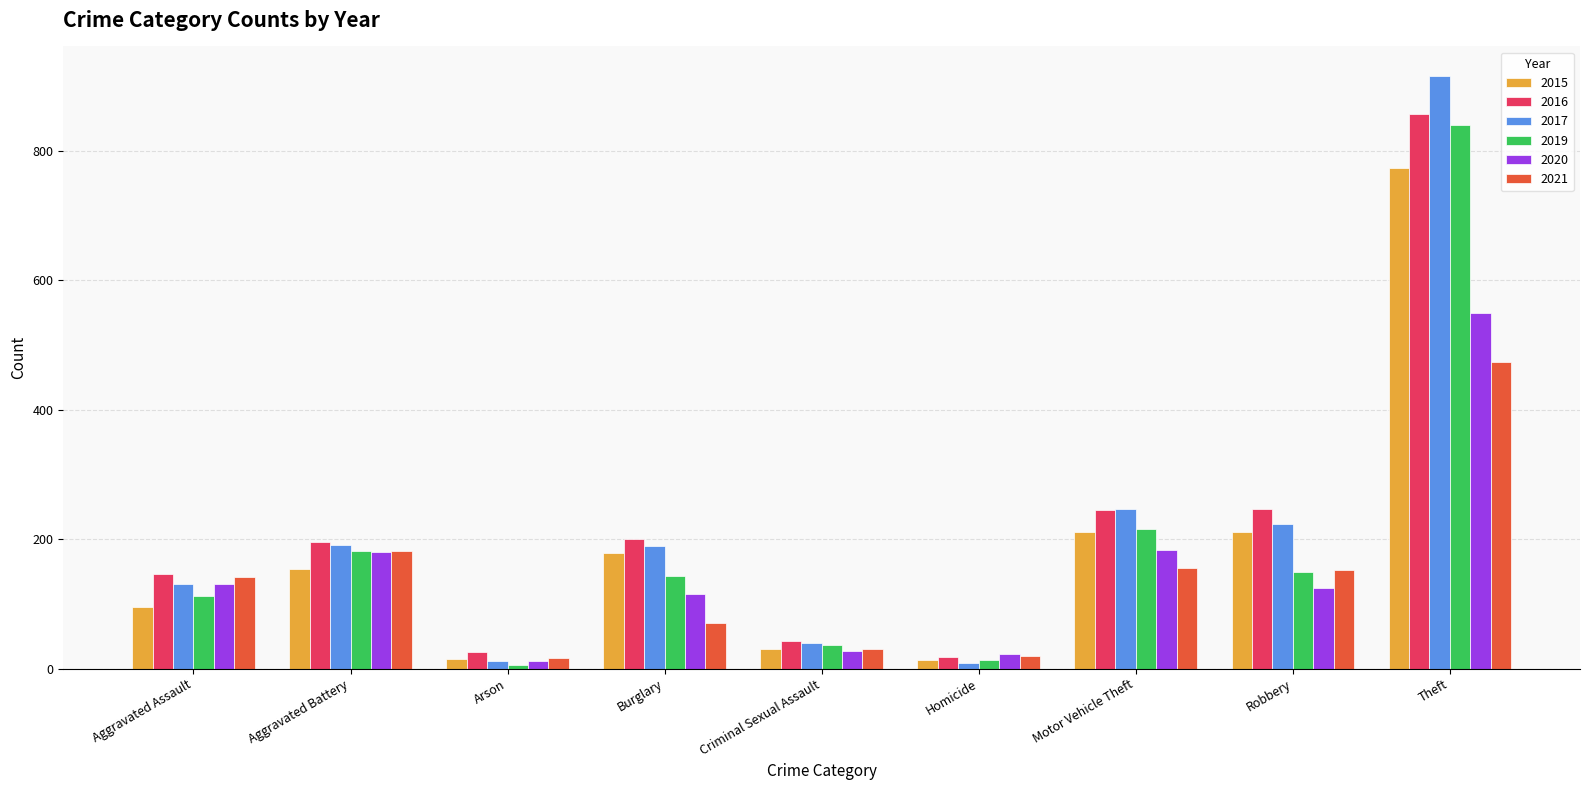

Is it true that 2021 equals 71 at Burglary?

True